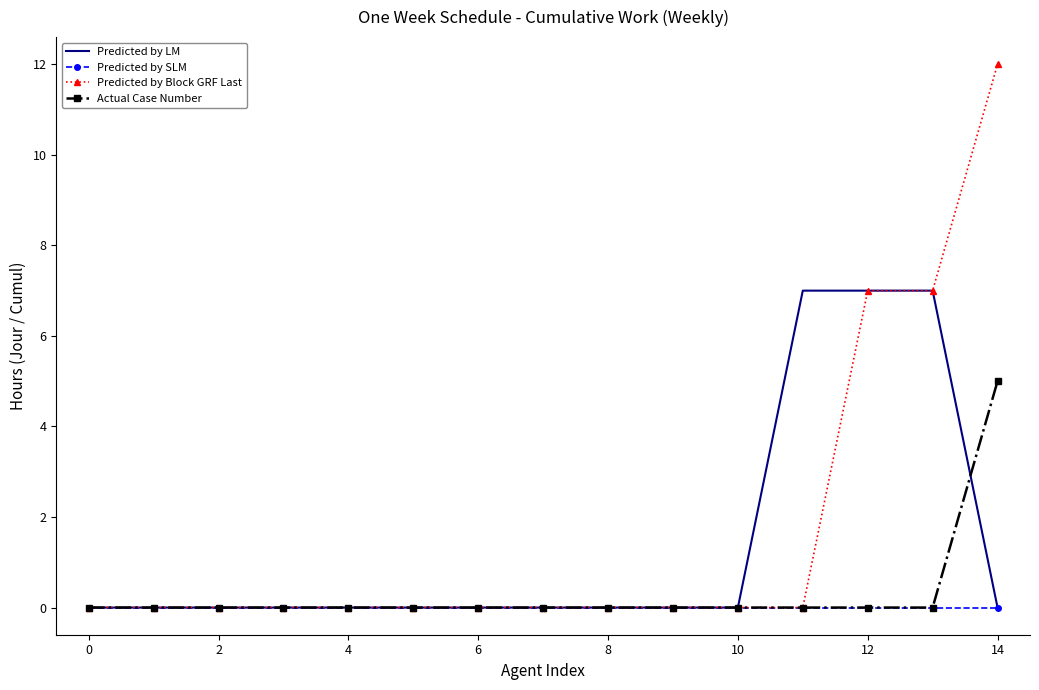

Rank the series by their average value, from highest to lowest.

Predicted by Block GRF Last, Predicted by LM, Actual Case Number, Predicted by SLM